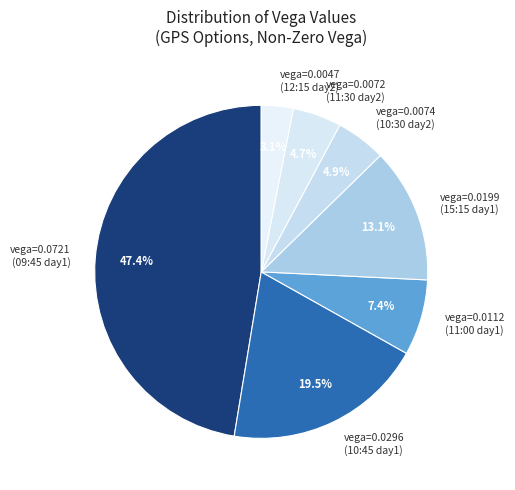

Between vega=0.0721 (09:45 day1) and vega=0.0074 (10:30 day2), which is larger?

vega=0.0721 (09:45 day1)